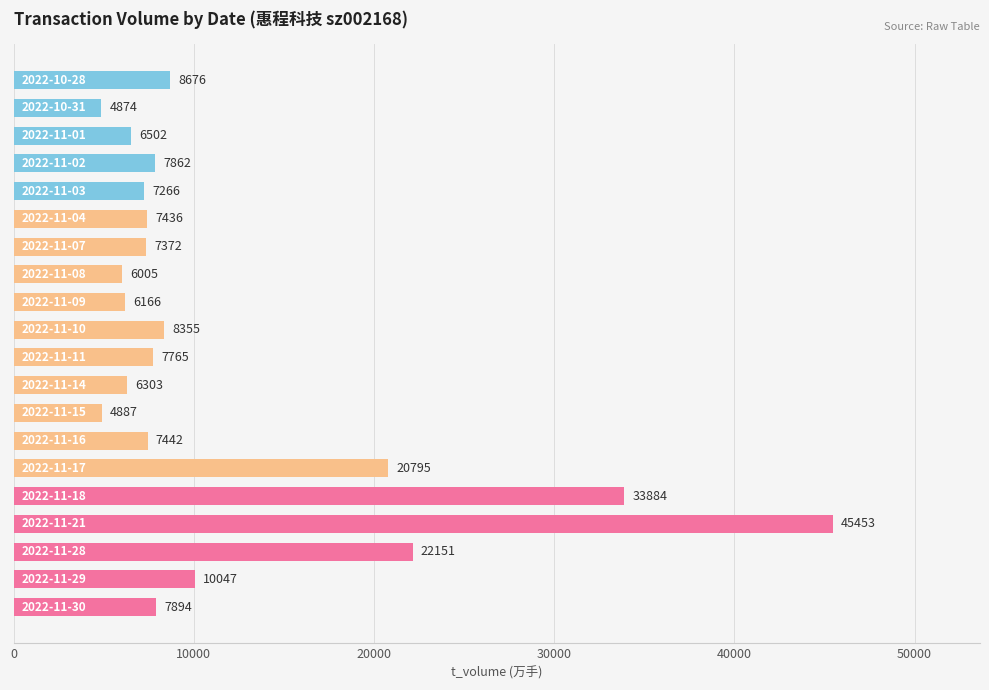

Reading top to bottom, transcribe all the data shown in this chart.

8676	4874	6502	7862	7266	7436	7372	6005	6166	8355	7765	6303	4887	7442	20795	33884	45453	22151	10047	7894